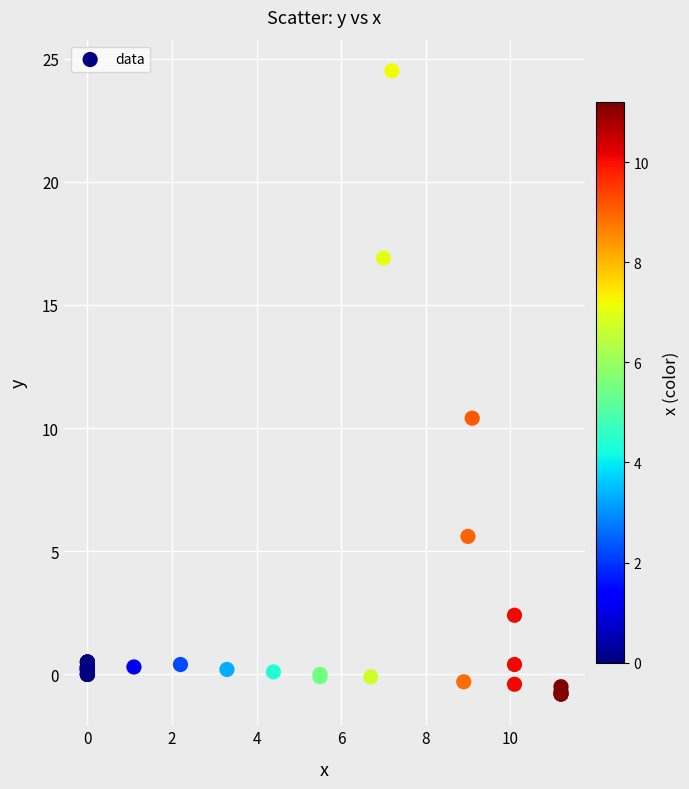

What Y value in the scatter plot is closest to 11?

10.4